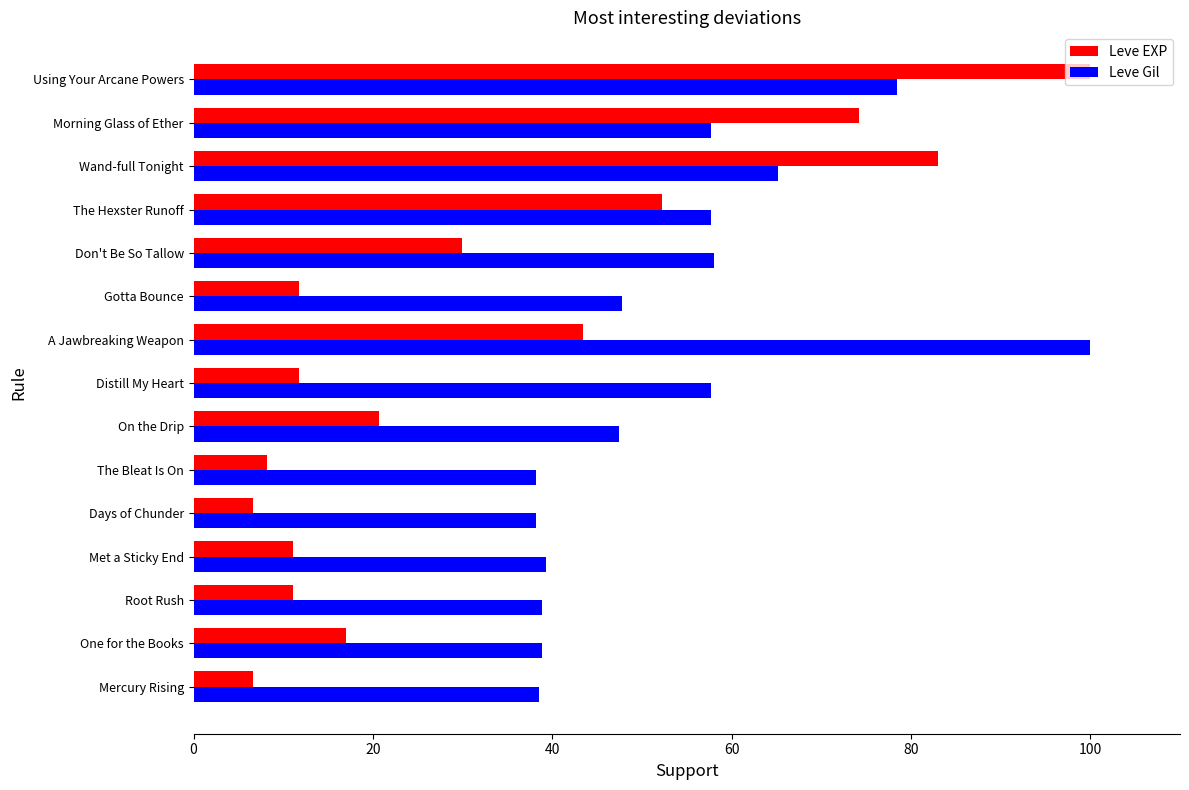

At The Hexster Runoff, list the series in order from largest to smallest.

Leve Gil, Leve EXP